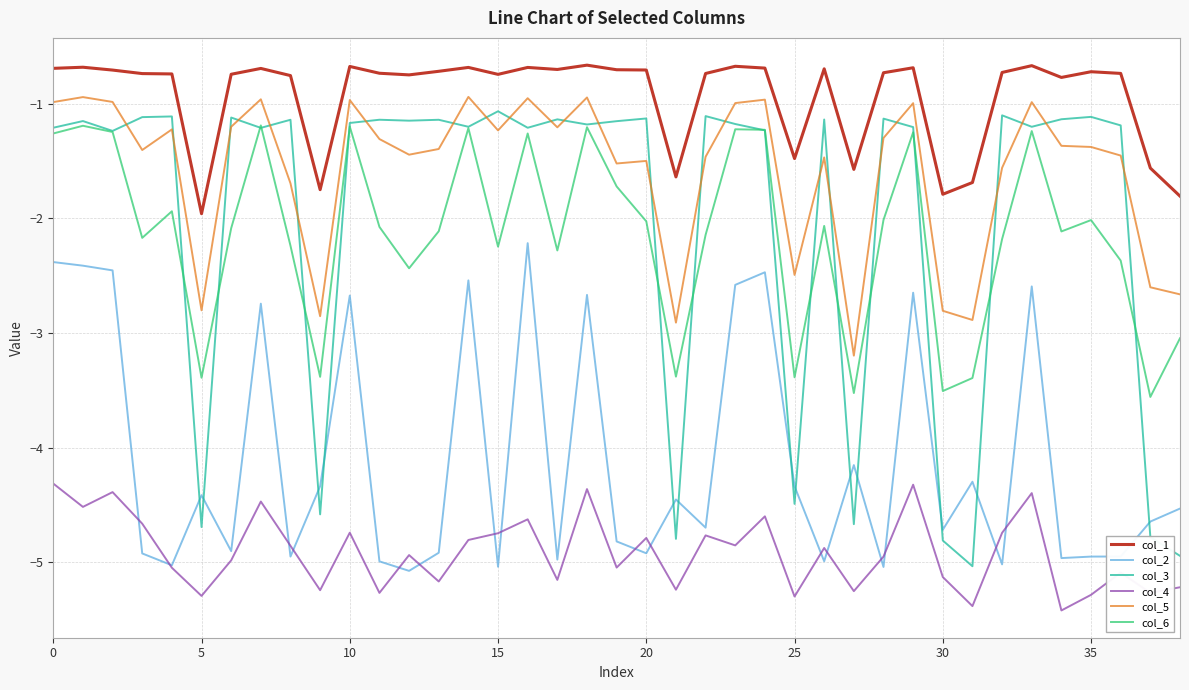

Which series has the widest spread of values?

col_3